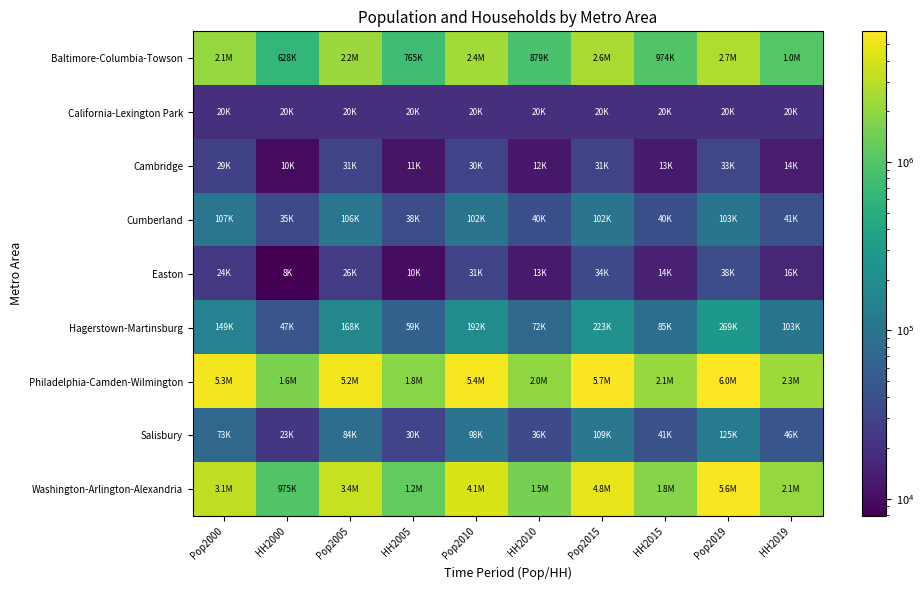

What is the difference between the highest and lowest values at HH2000?

1618374